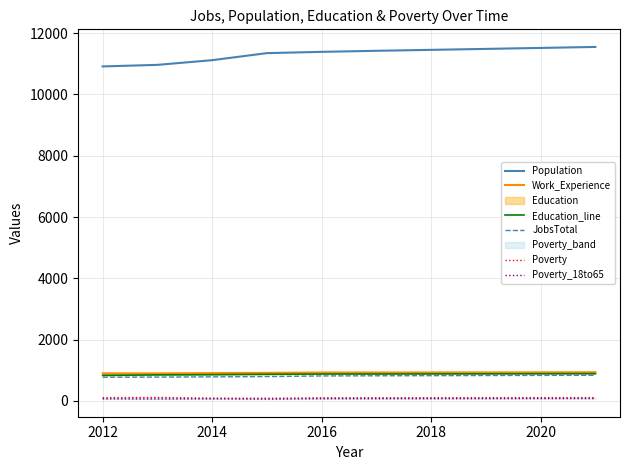

True or false: Population and JobsTotal cross at least once.

False